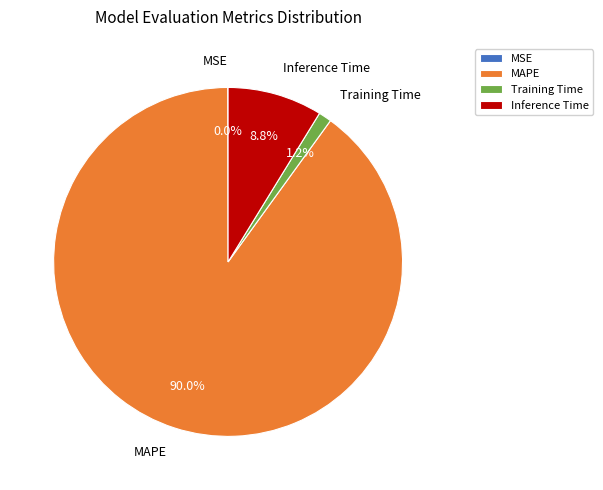

Which slice represents more than half of the pie?

MAPE